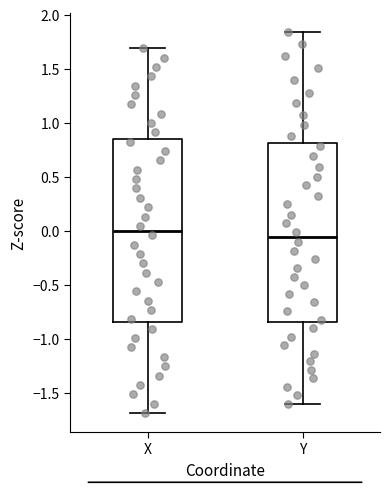

Reading left to right, transcribe this box plot: for each box, give where its median line is, the range the box spans, and where its two whiskers end, as read against the y-axis. The values are not printed on the chart, so give them approximately, as read against the axis.

X: median 0.00, box -0.85 to 0.85, whiskers -1.70 to 1.70
Y: median -0.05, box -0.85 to 0.80, whiskers -1.60 to 1.85